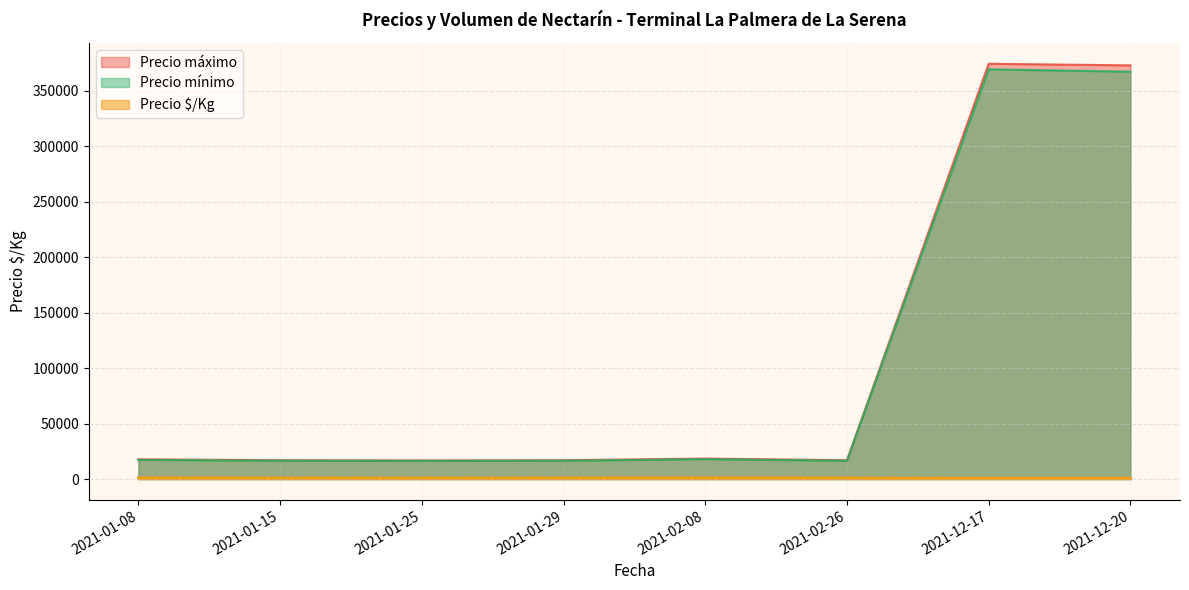

What is the sum of the Precio $/Kg values at 2021-12-20 and 2021-01-08?

1979.5